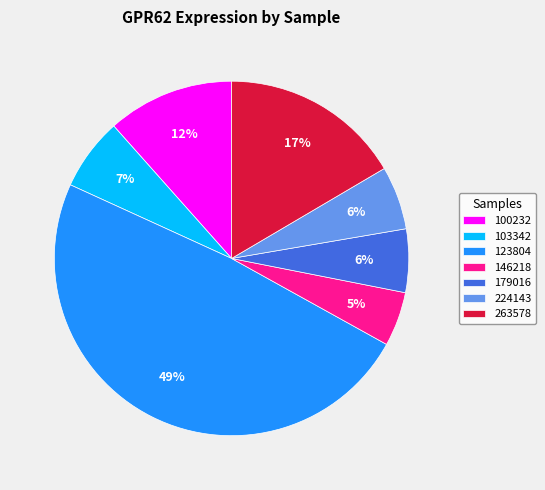

What percentage is the 224143 slice, to the nearest percent?

6%